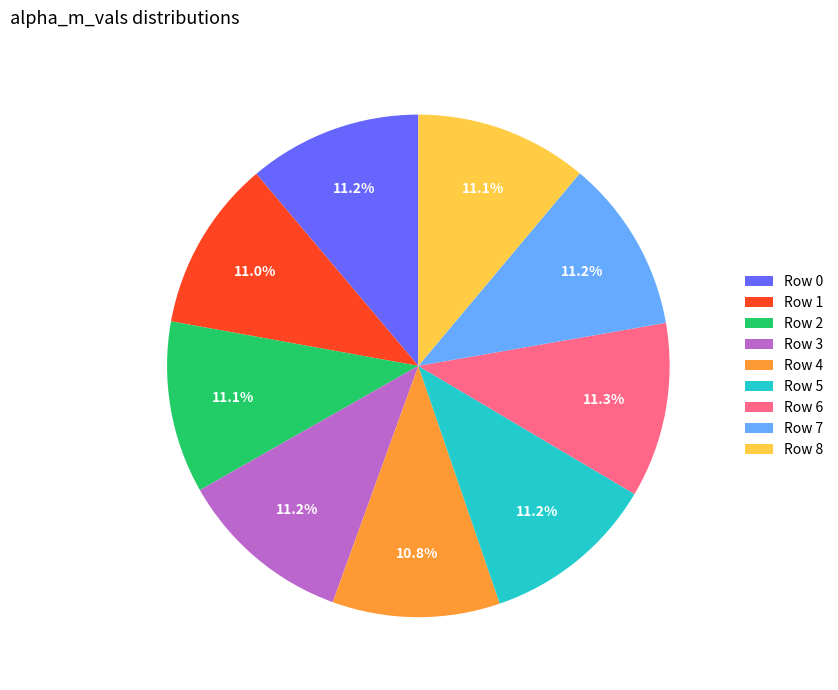

How many segments does this pie chart have?

9